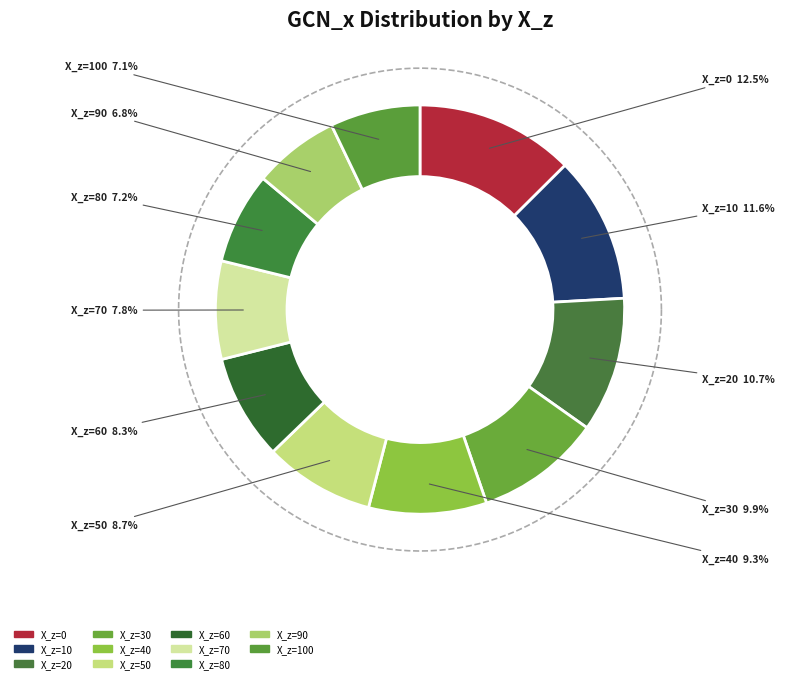

What is the smallest slice in the pie chart?

90